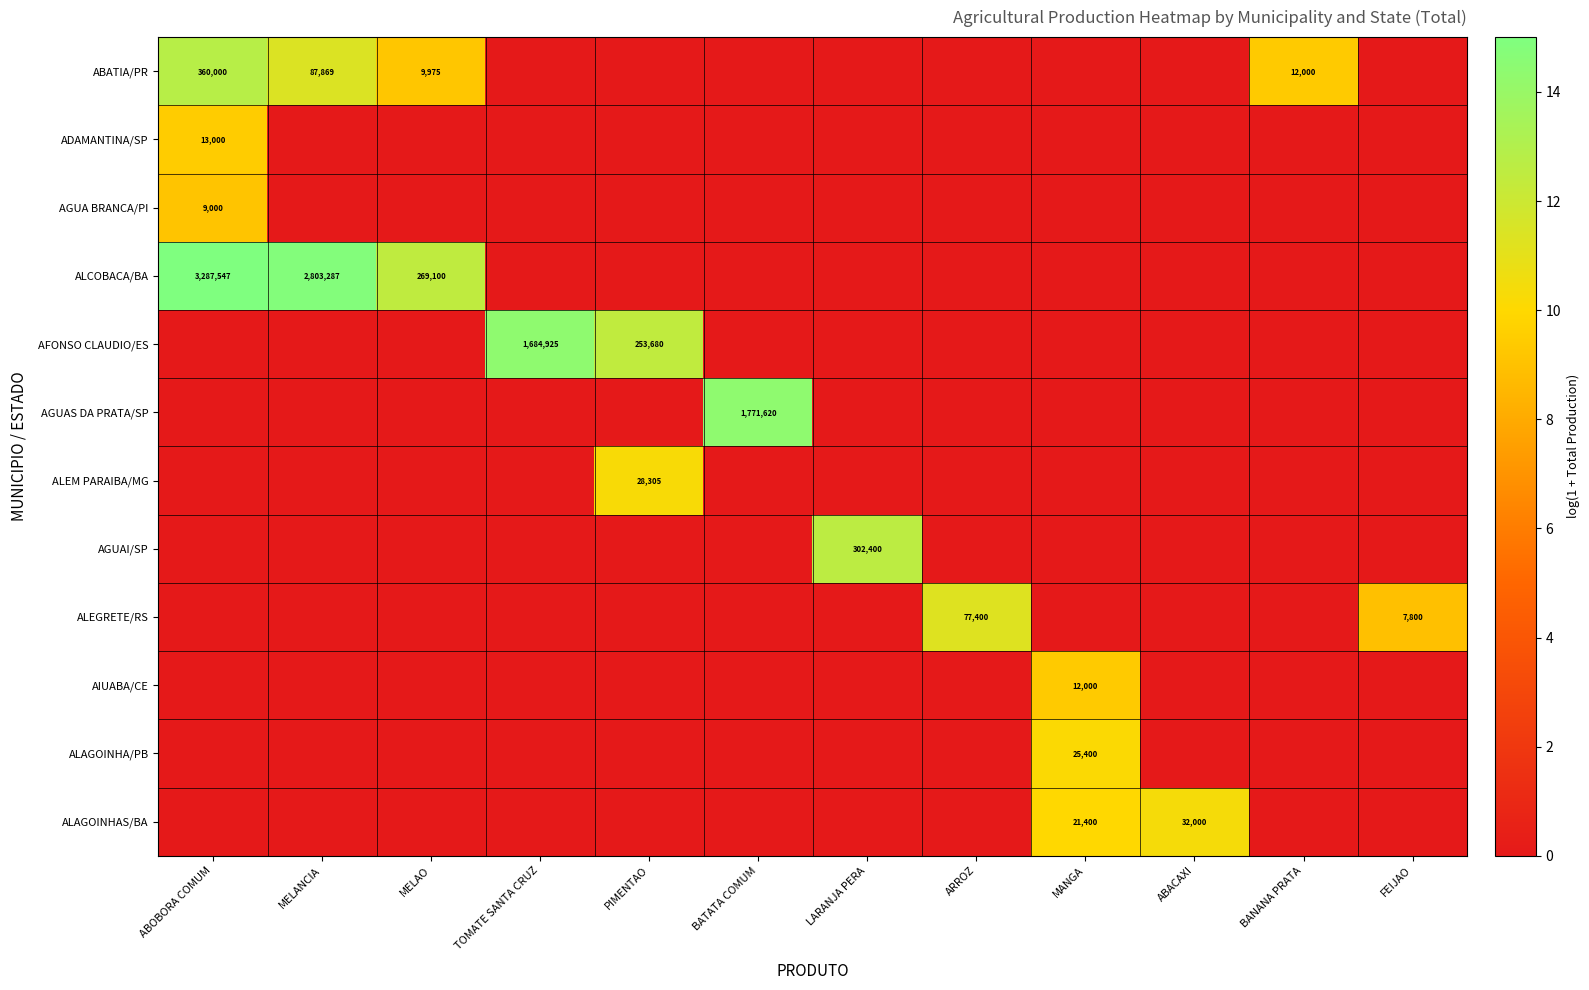

Is it true that ABATIA/PR equals 17150 at BANANA PRATA?

False